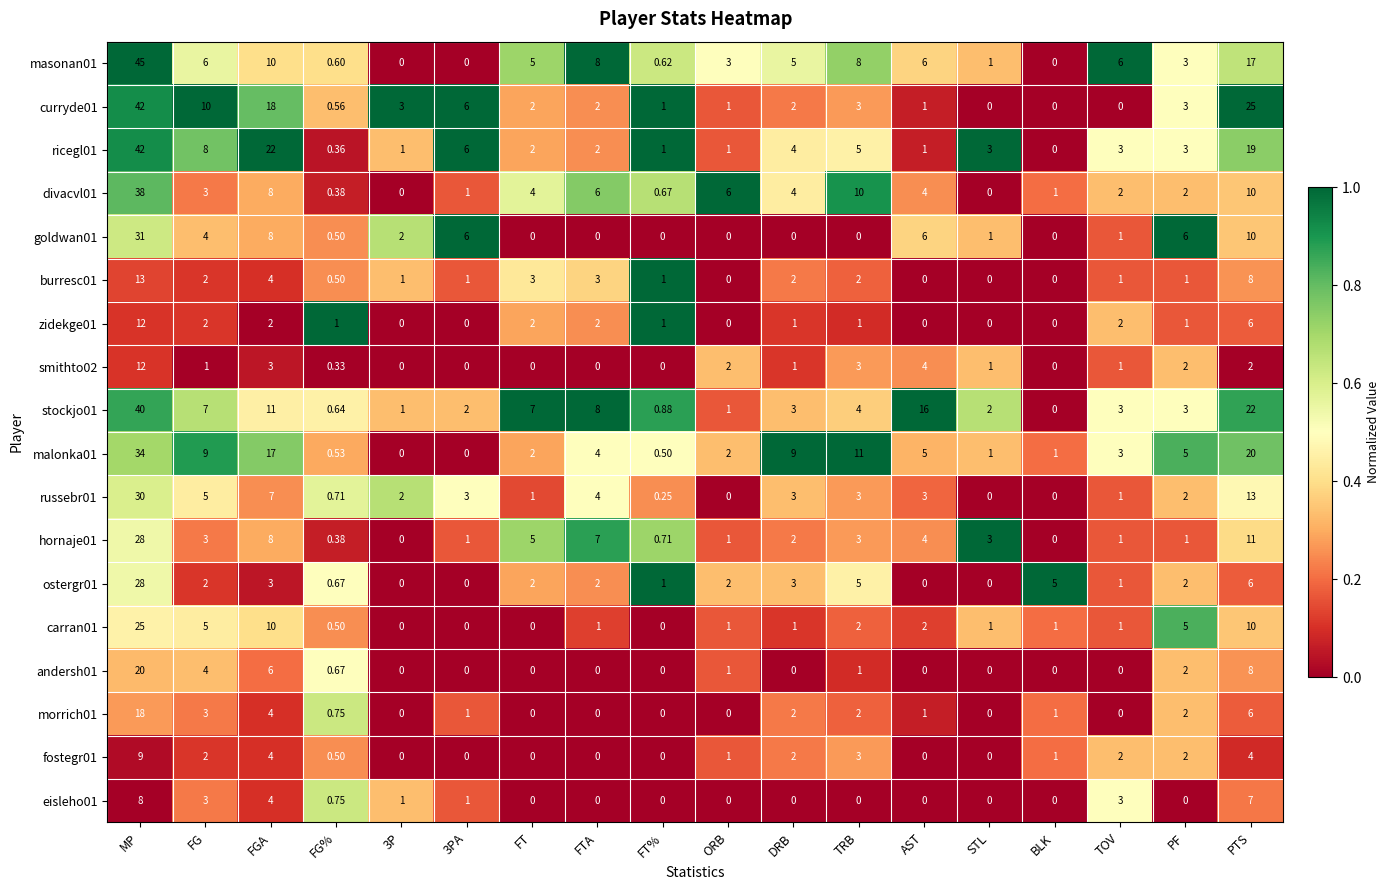

Which category has the highest value across all series?

MP